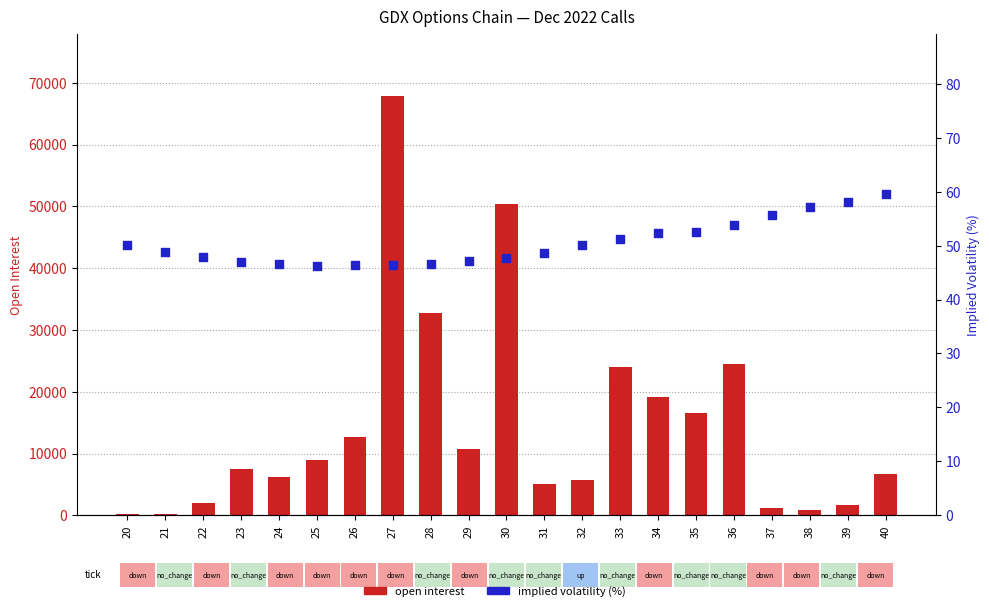

Which series has the largest Y range (max minus min)?

open interest